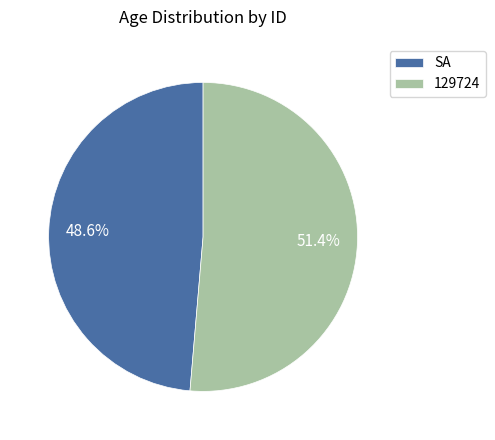

What percentage is the 129724 slice, to the nearest percent?

51%